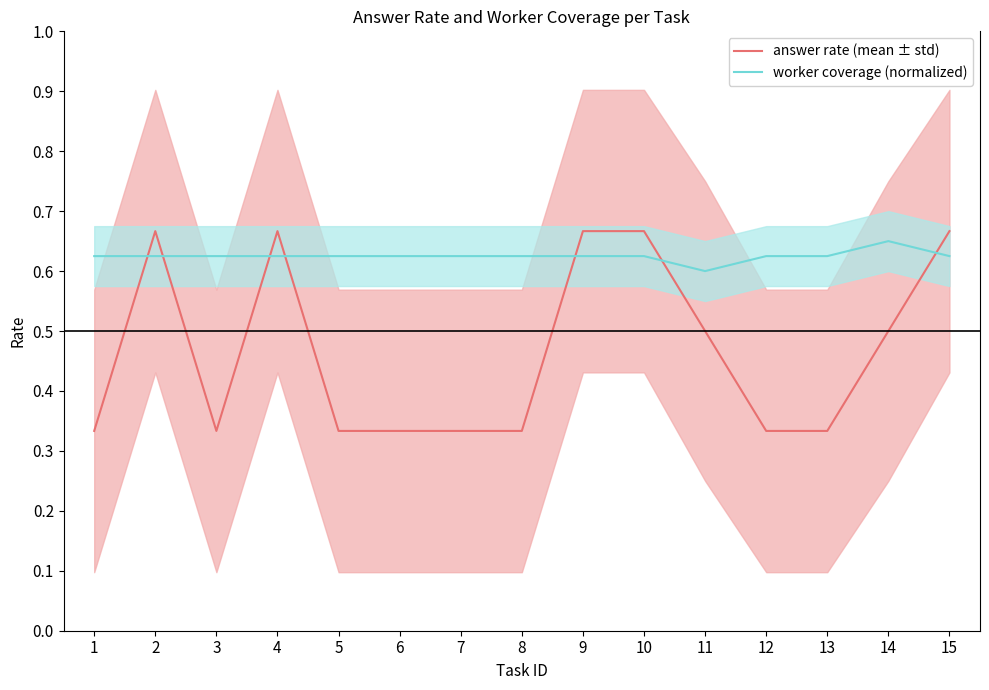

Rank the series by their average value, from highest to lowest.

worker coverage (normalized), answer rate (mean ± std)